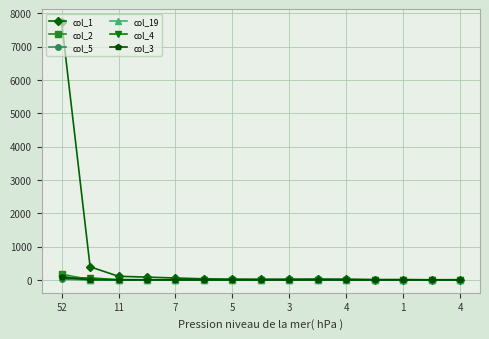

True or false: col_2 has more than 1 points higher than both neighbors.

True